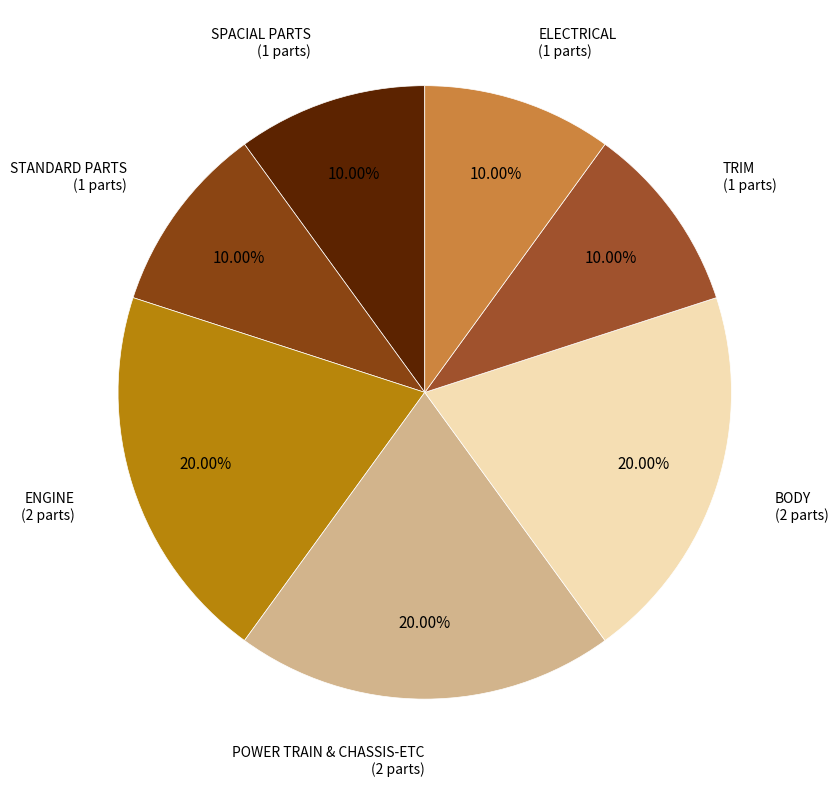

Does STANDARD PARTS account for over 50% of the chart?

No